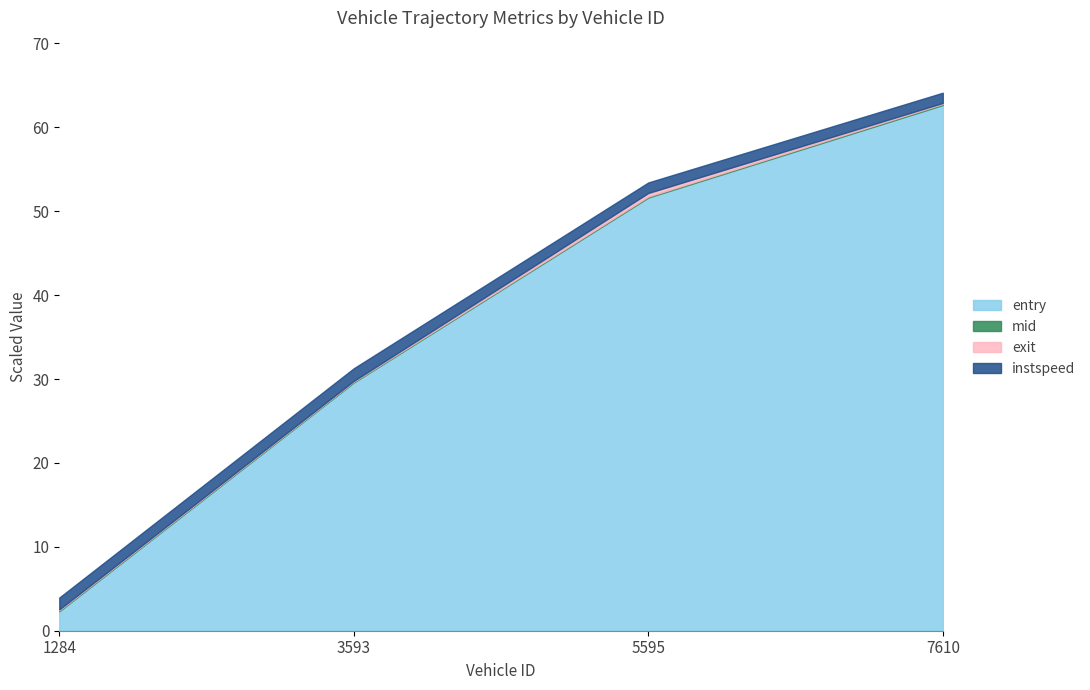

What is the difference between the maximum and second lowest values in the mid series?

33.1